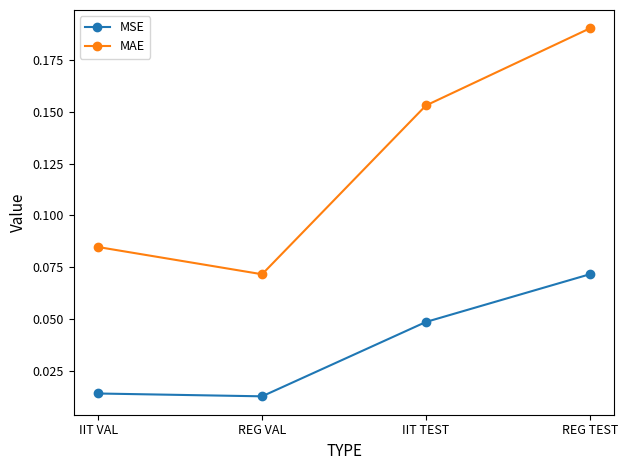

What is the label of the 4th point from the left?

REG TEST